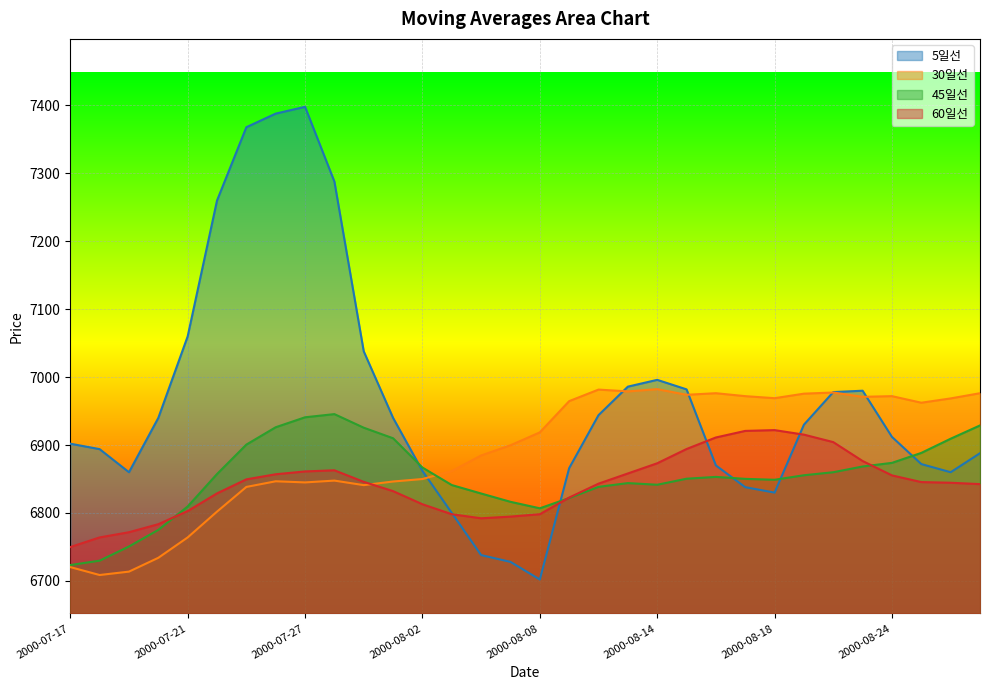

True or false: 5일선 has a value of 11373.6 at 2000-08-07.

False